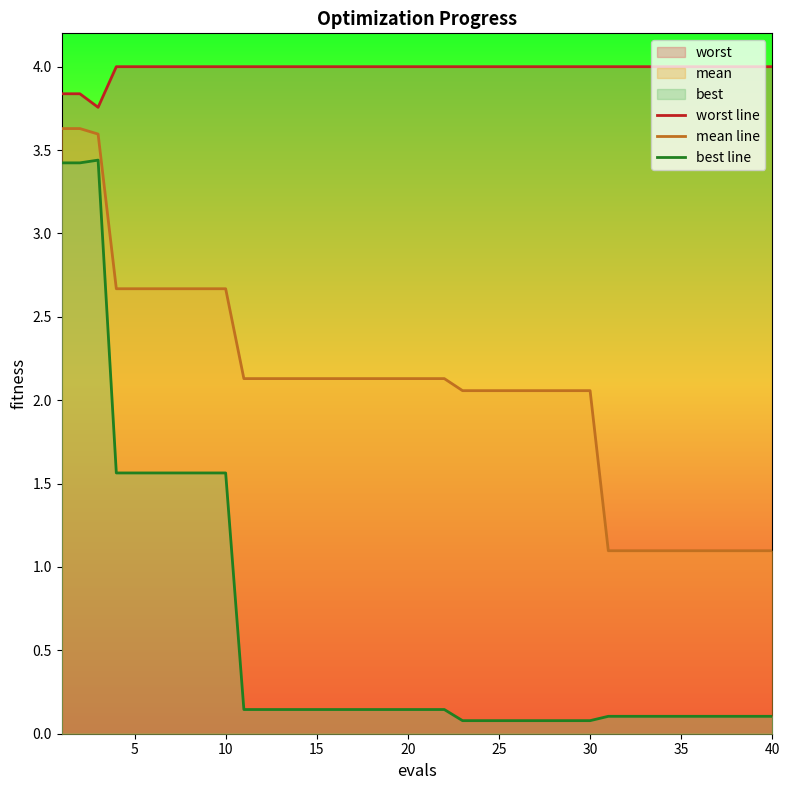

In worst line, how many points are lower than both neighbors (excluding endpoints)?

1